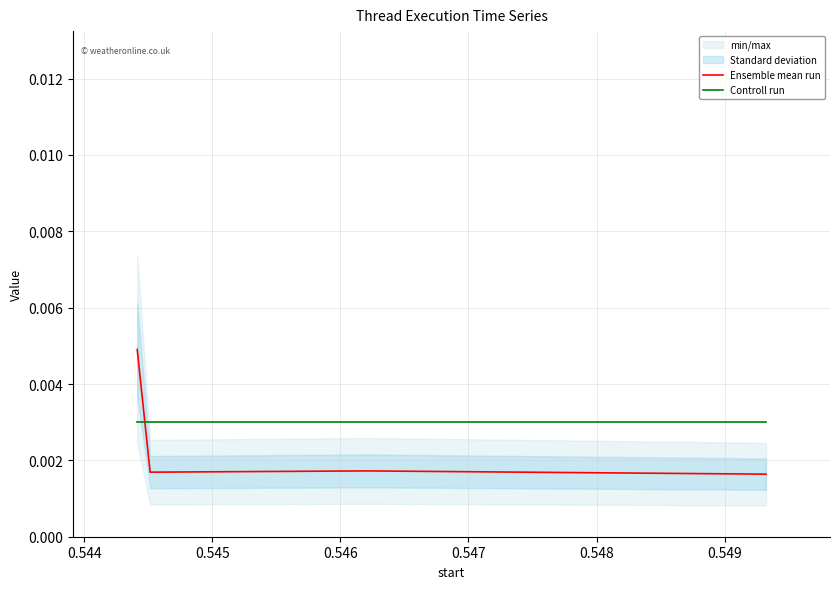

Between 0.545 and 0.546, which series saw the biggest shift?

Ensemble mean run